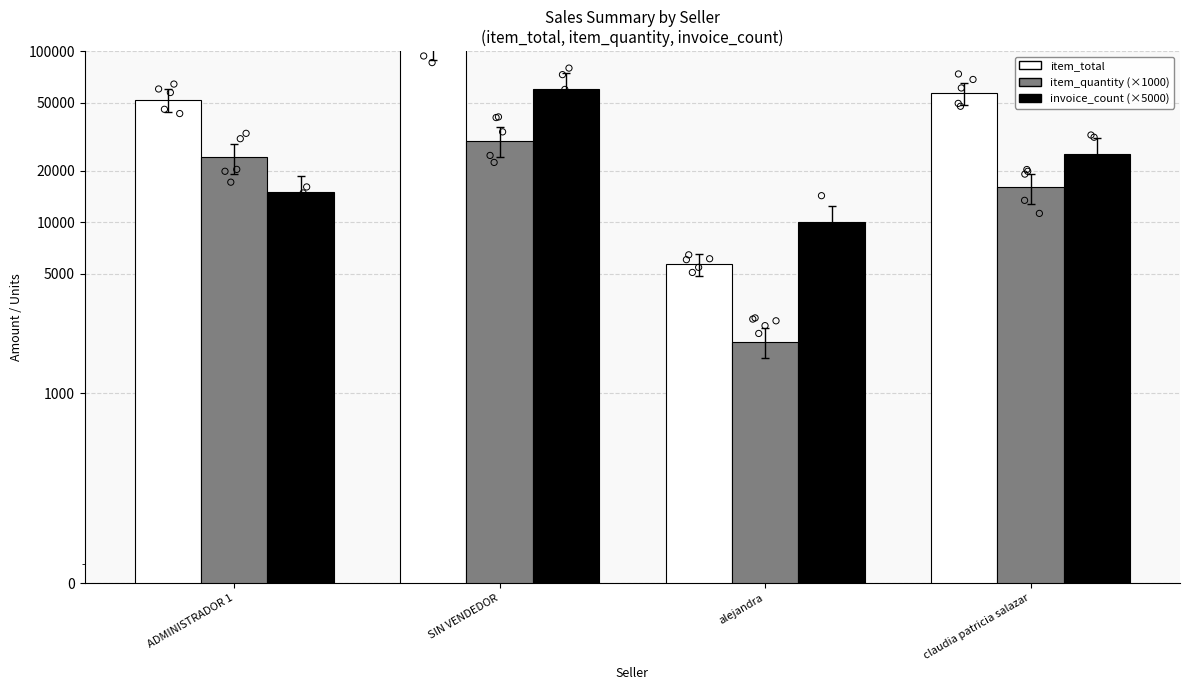

Is the value of invoice_count (x5000) at SIN VENDEDOR greater than the value of item_quantity (x1000) at ADMINISTRADOR 1?

Yes